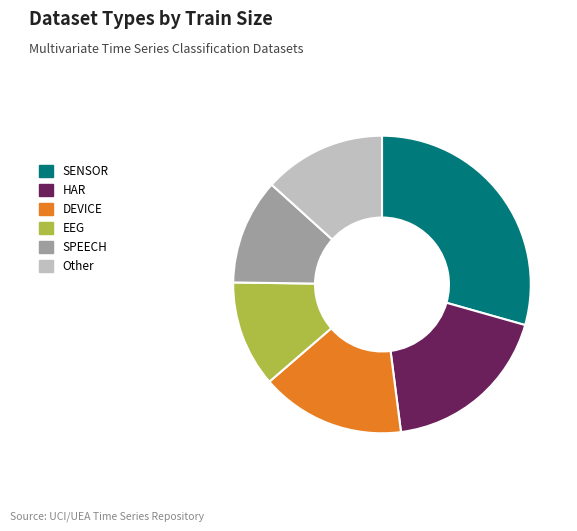

Is there a majority slice in this chart?

No